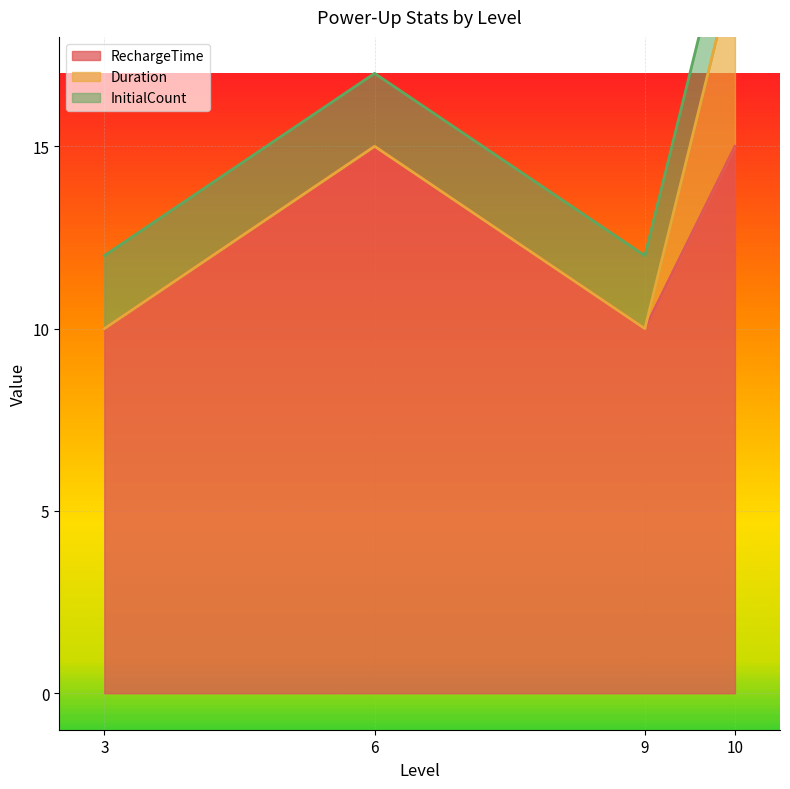

Reading left to right, transcribe all the data shown in this chart.

RechargeTime: 3=10	6=15	9=10	10=15
Duration: 3=0	6=0	9=0	10=5
InitialCount: 3=2	6=2	9=2	10=2